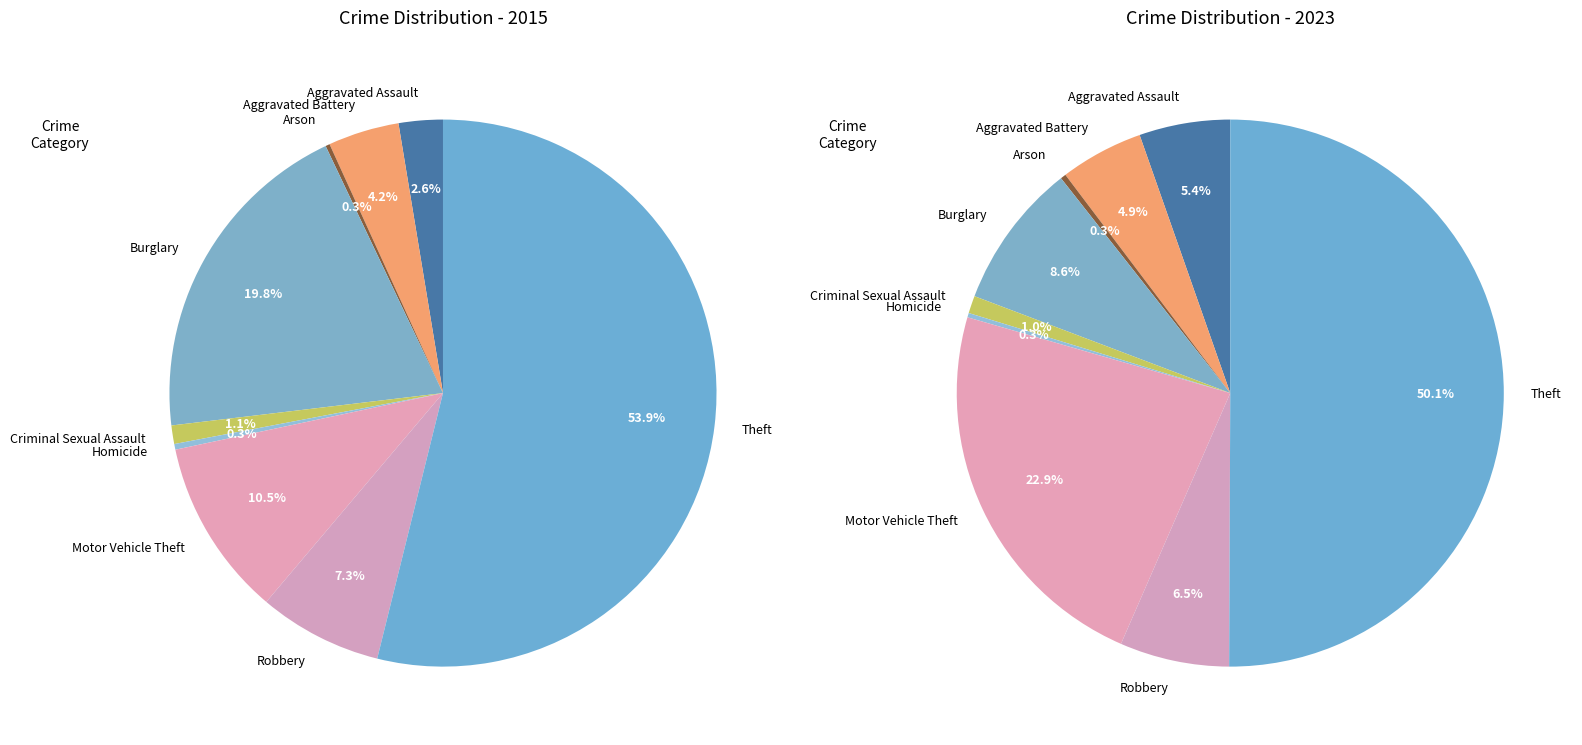

What percentage is NOT represented by Aggravated Battery?

95.8%